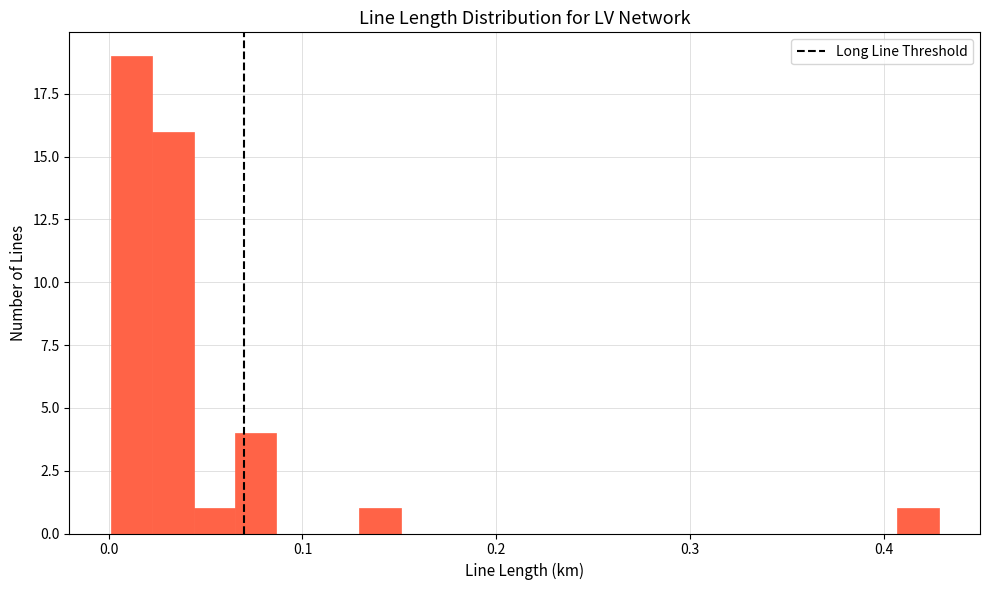

Read against the x-axis, roughly where is the centre of the tallest bar?

0.01